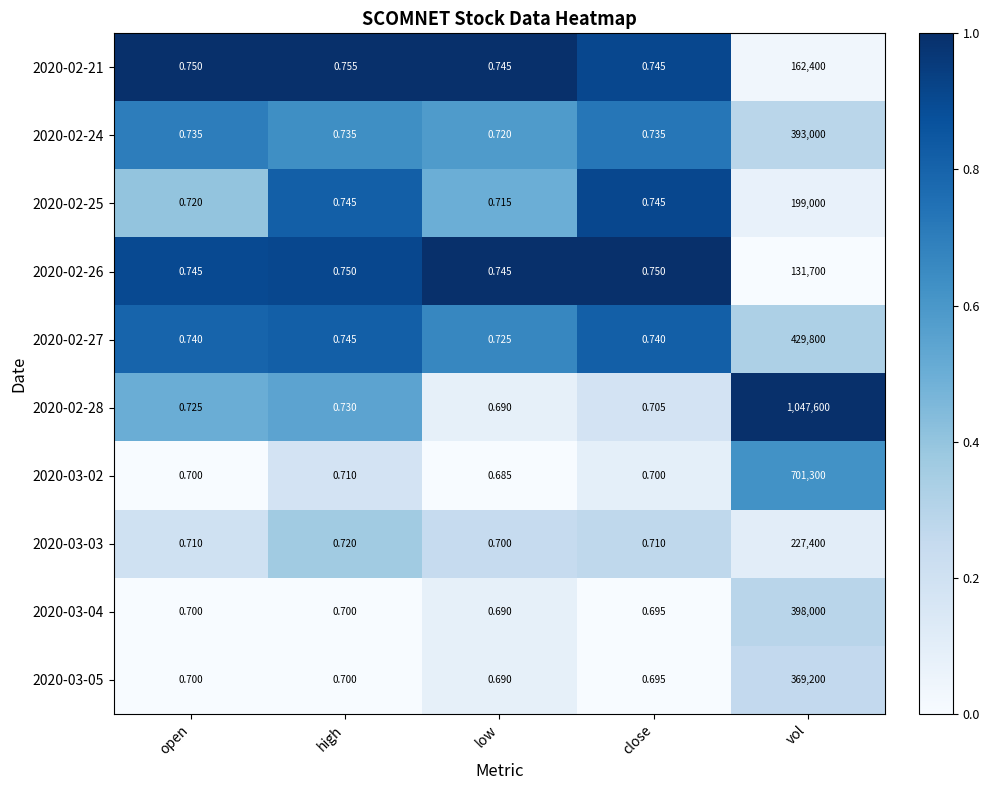

Which category has the highest value in the 2020-03-03 series?

vol